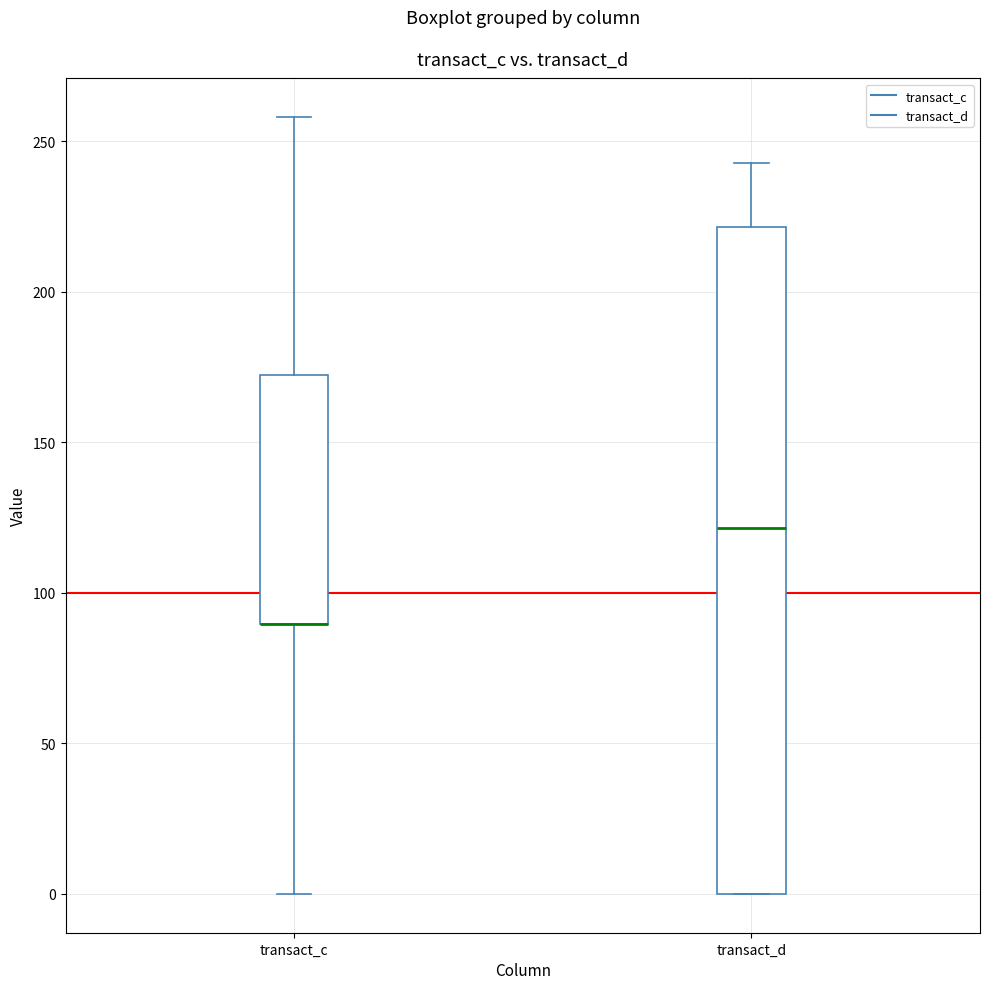

Which box is the tallest, from its lower edge to its upper edge?

transact_d